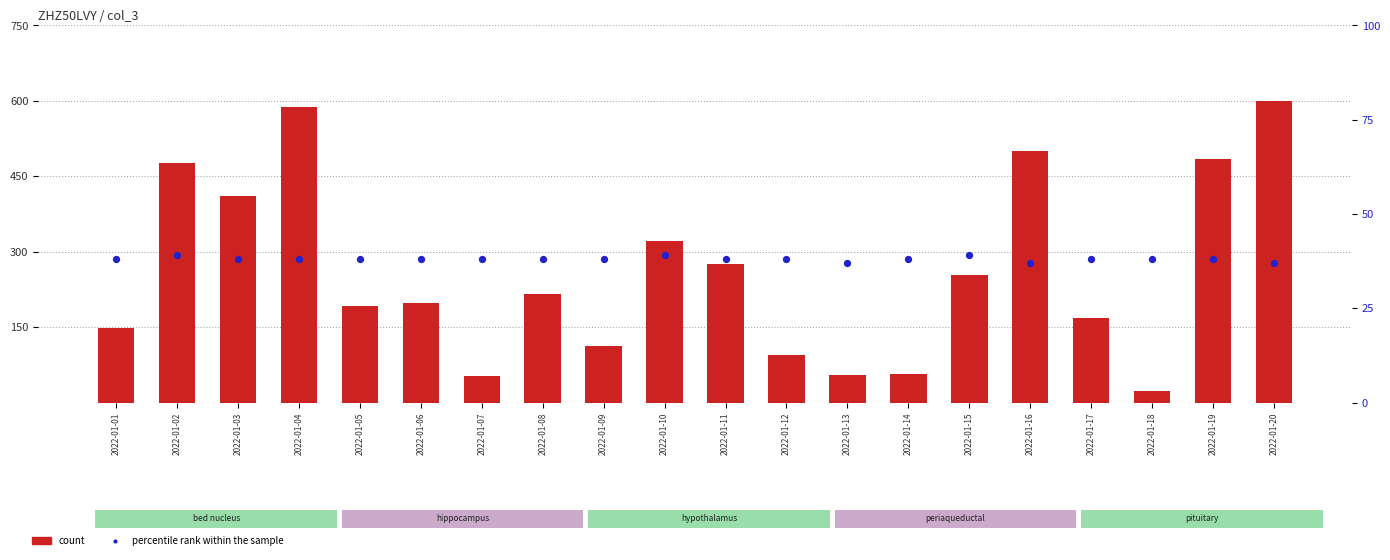

At which category is the sum across all series the highest?

2022-01-20